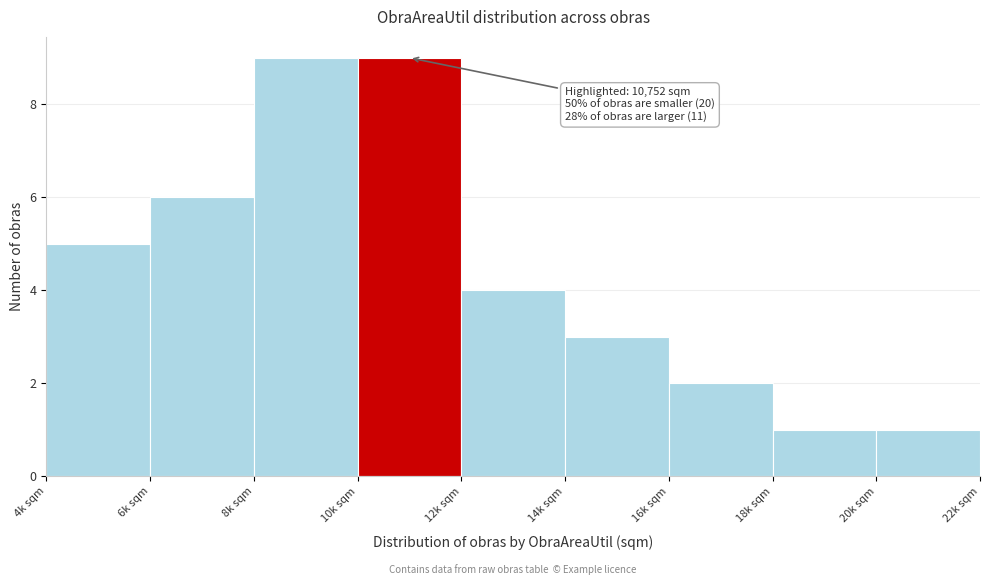

Reading left to right, transcribe all the data shown in this chart.

4k sqm=5	6k sqm=6	8k sqm=9	10k sqm=9	12k sqm=4	14k sqm=3	16k sqm=2	18k sqm=1	20k sqm=1